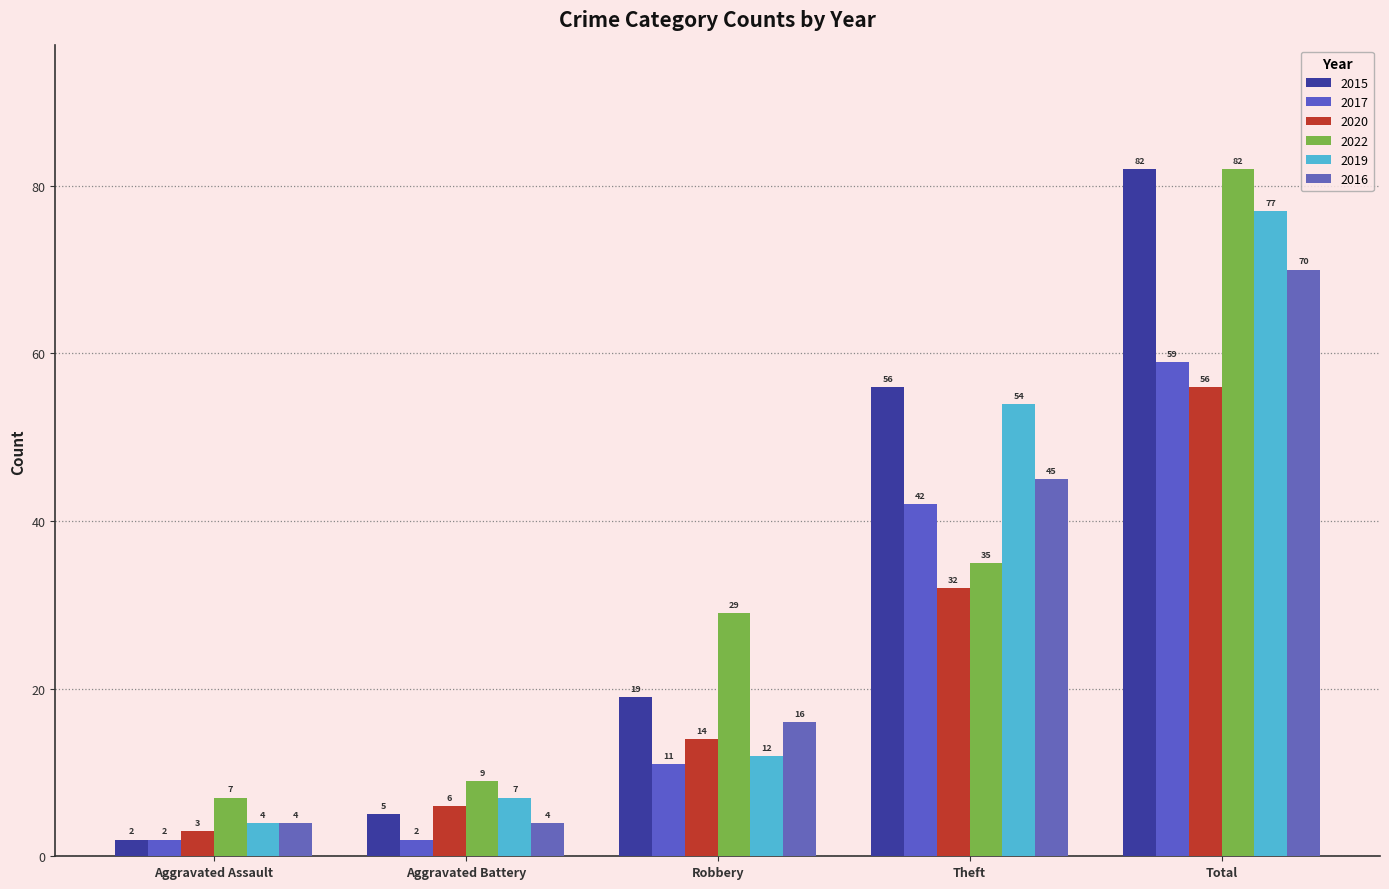

Which label corresponds to the largest value in the chart?

Total